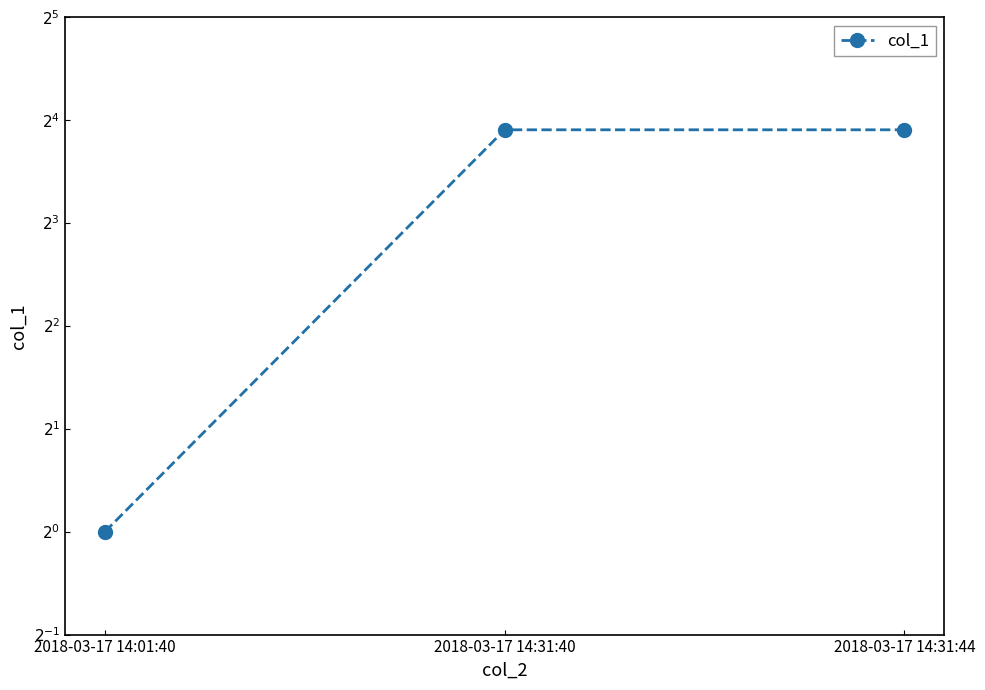

Count the number of categories in the chart.

3